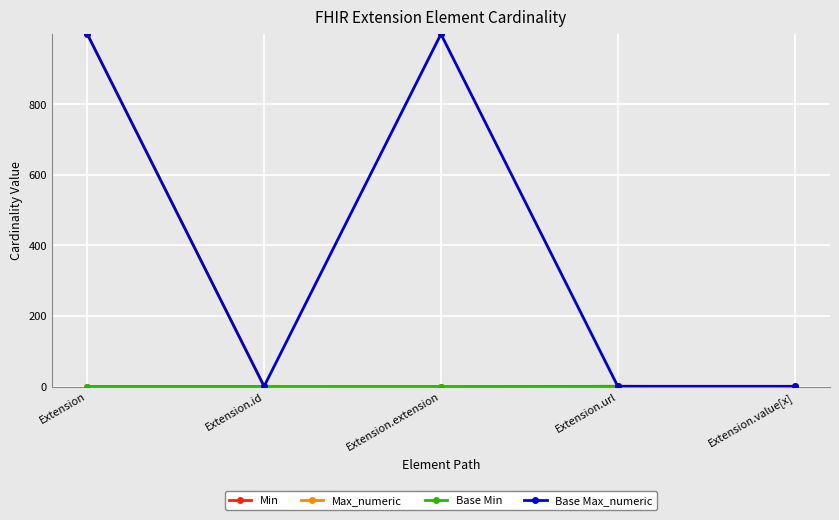

Where is the first local minimum for Max_numeric?

Extension.extension